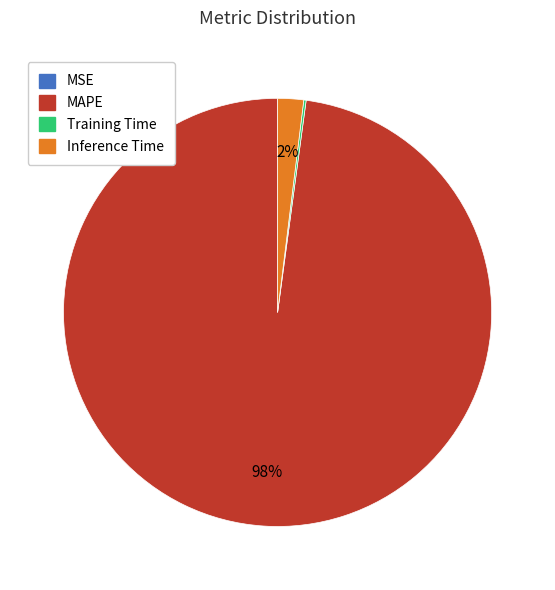

Is there a majority slice in this chart?

Yes